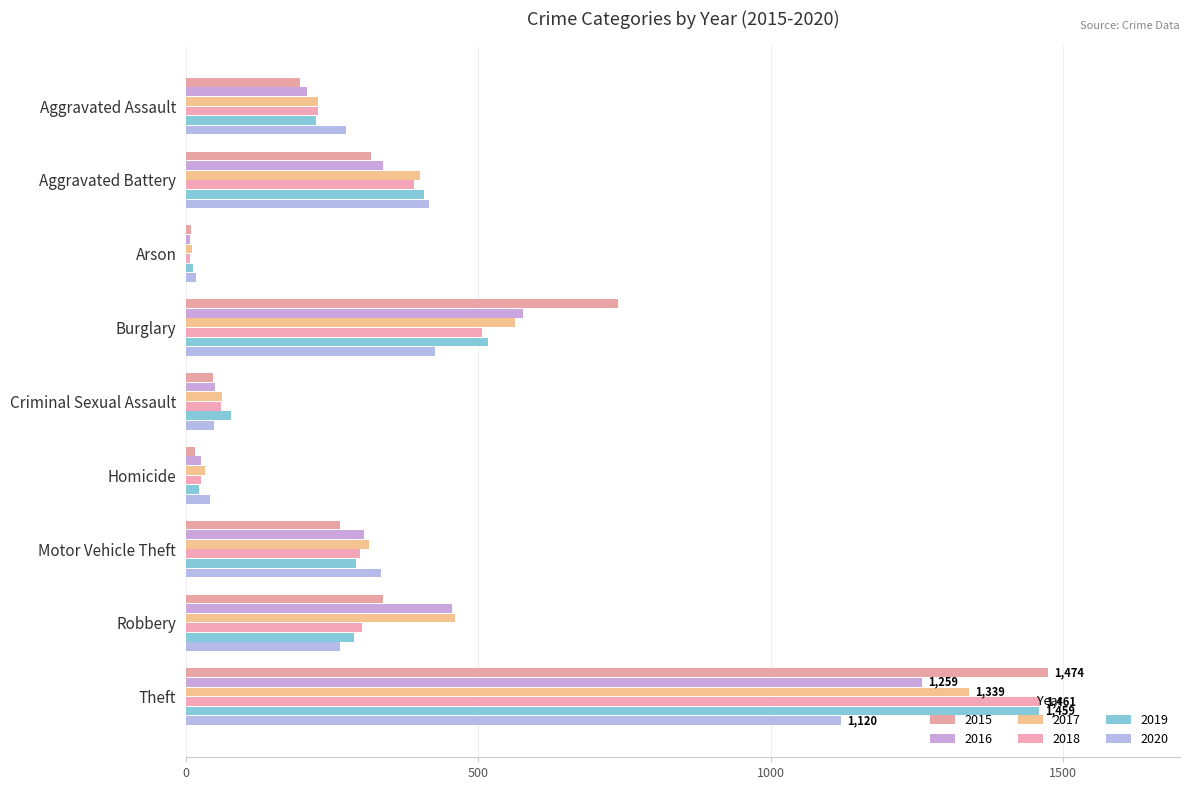

Which series has the widest spread of values?

2015